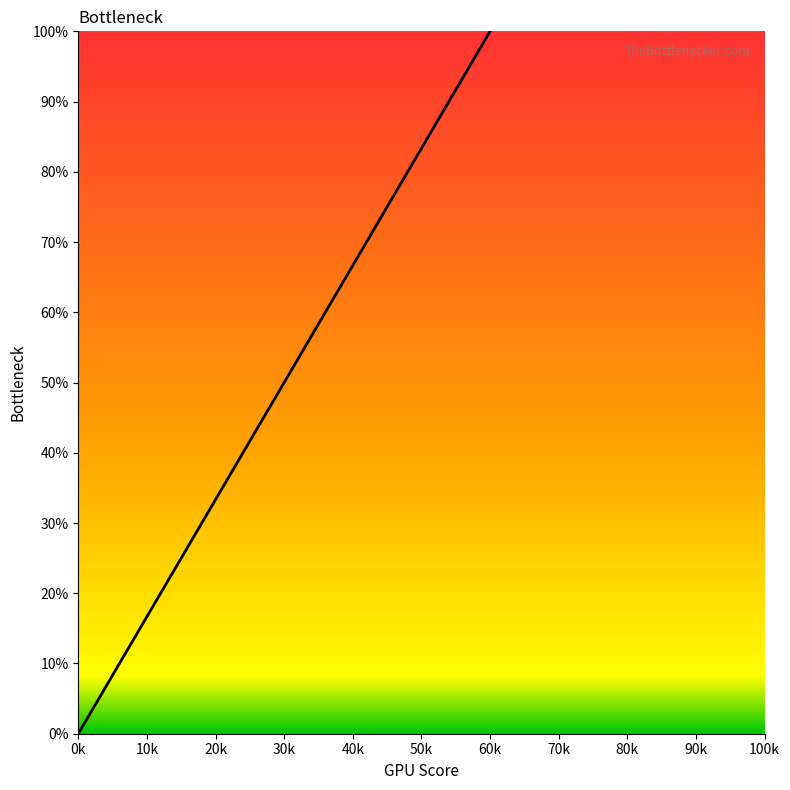

True or false: there are more than 2 points higher than both neighbors.

False